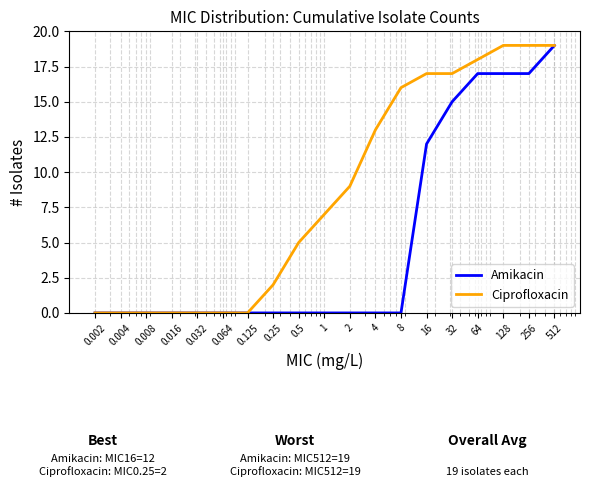

How many lines are shown in the chart?

2